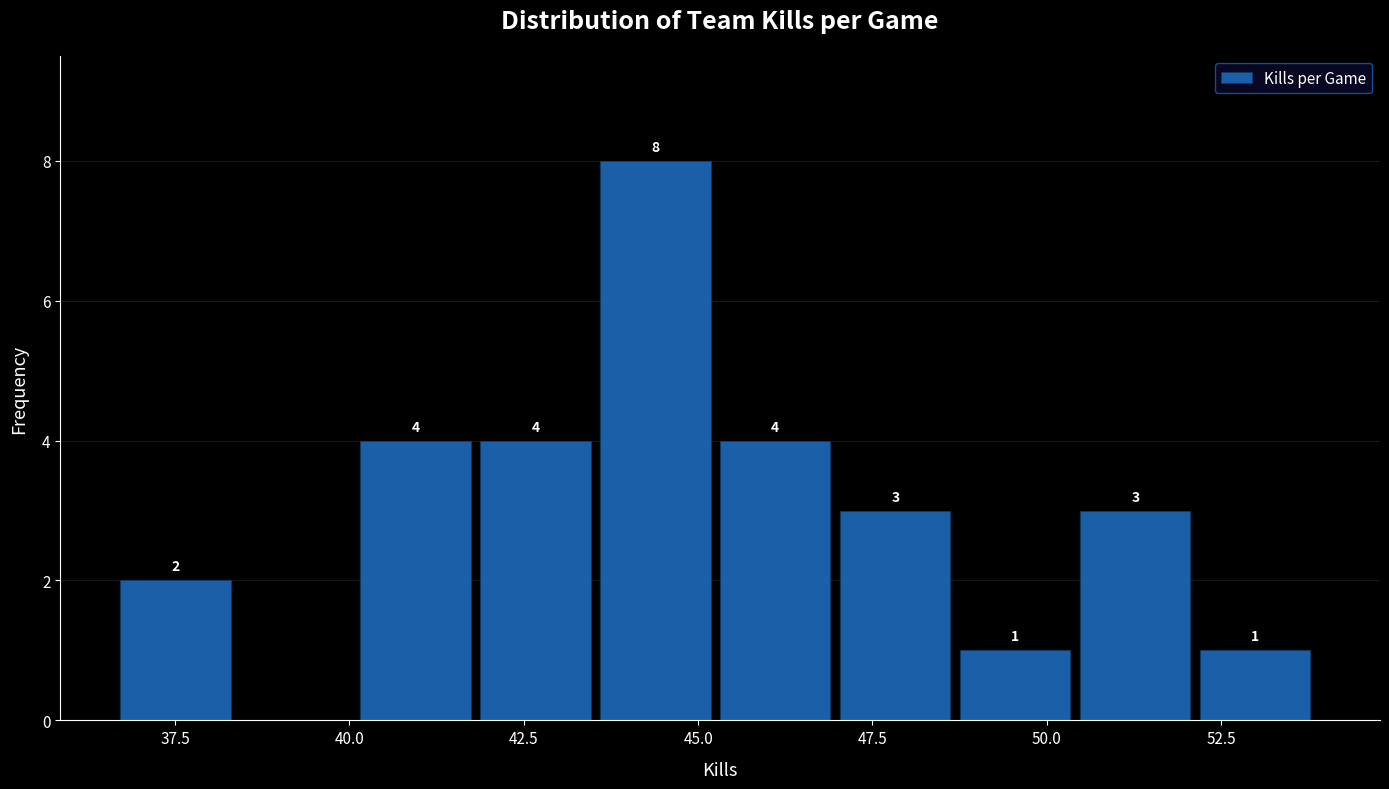

Around what value on the x-axis is the tallest bar? Give the approximate position of its centre, as read against the axis.

44.5